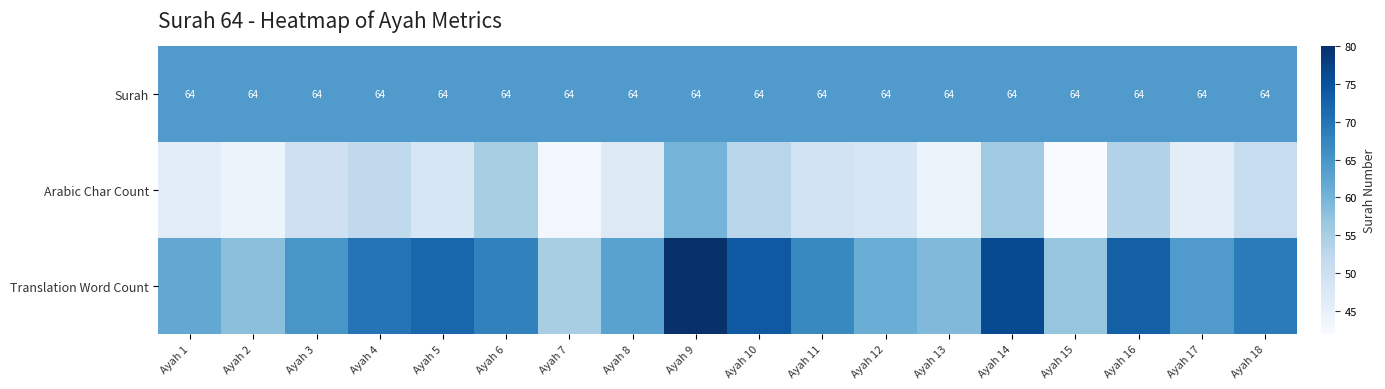

The Surah series shows 99 at Ayah 3. True or false?

False